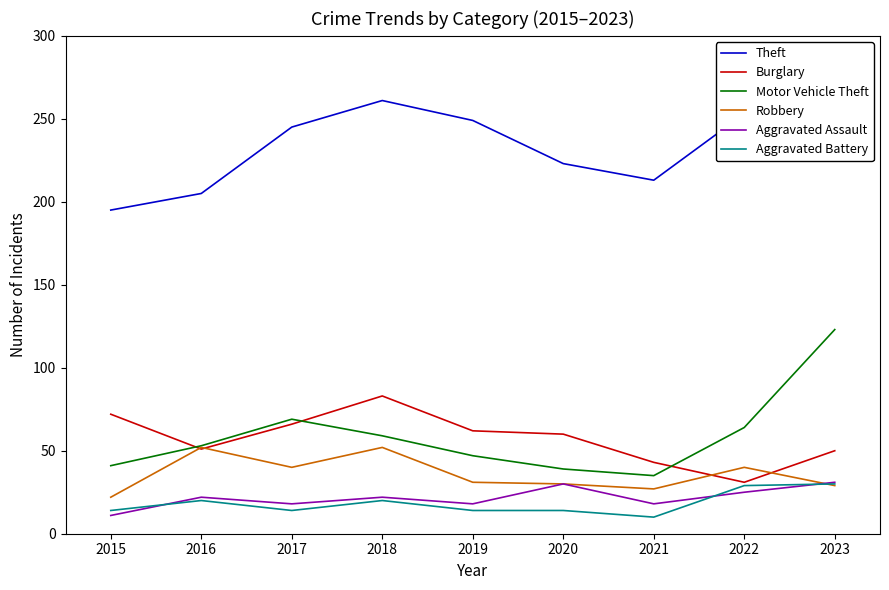

True or false: Burglary and Aggravated Battery intersect in this chart.

False